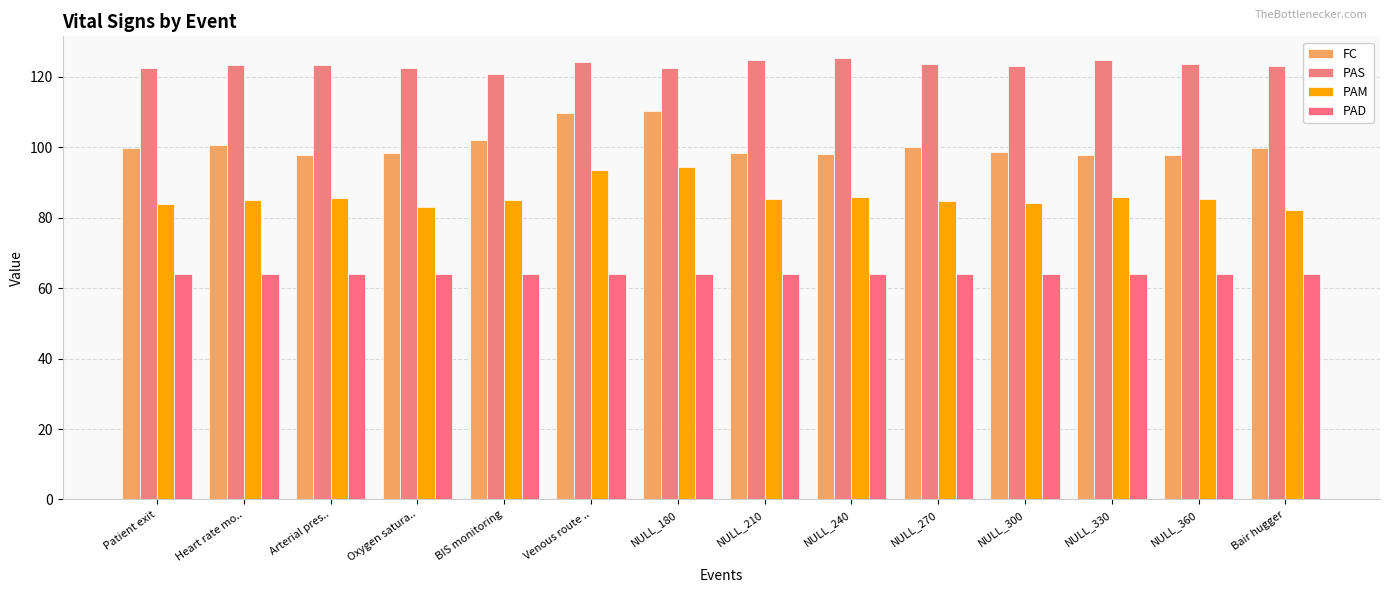

What is the average value of the PAS series?

123.4